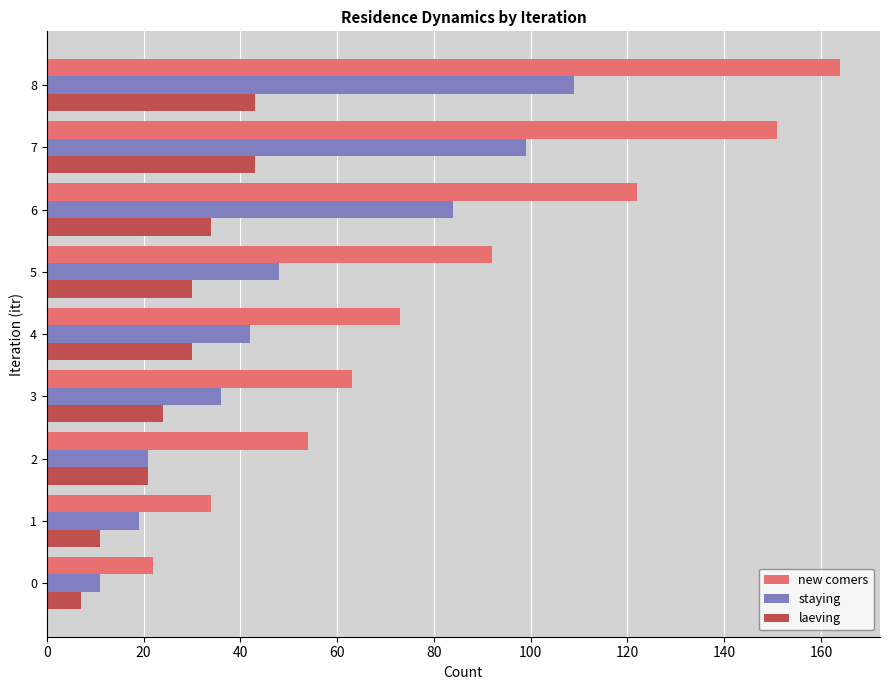

What is the greatest value displayed?

164